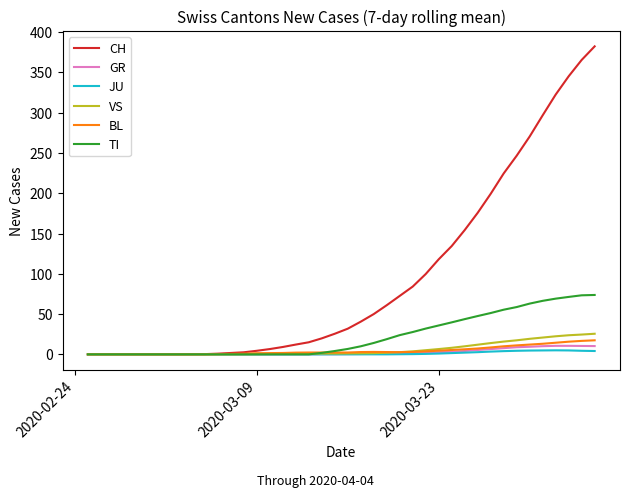

Which series has the largest range (max minus min)?

CH